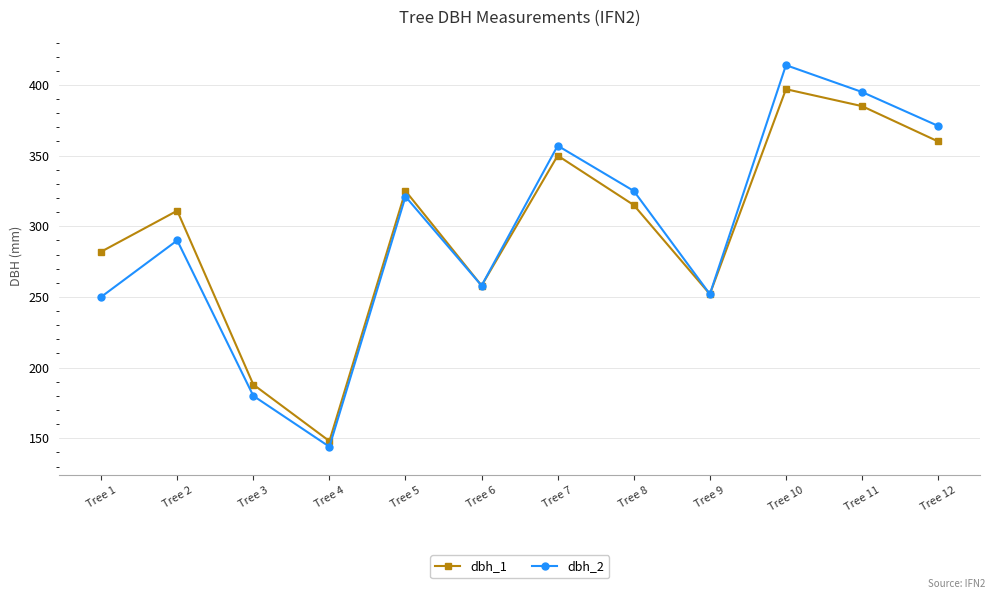

Which series changed the most between Tree 8 and Tree 10?

dbh_2